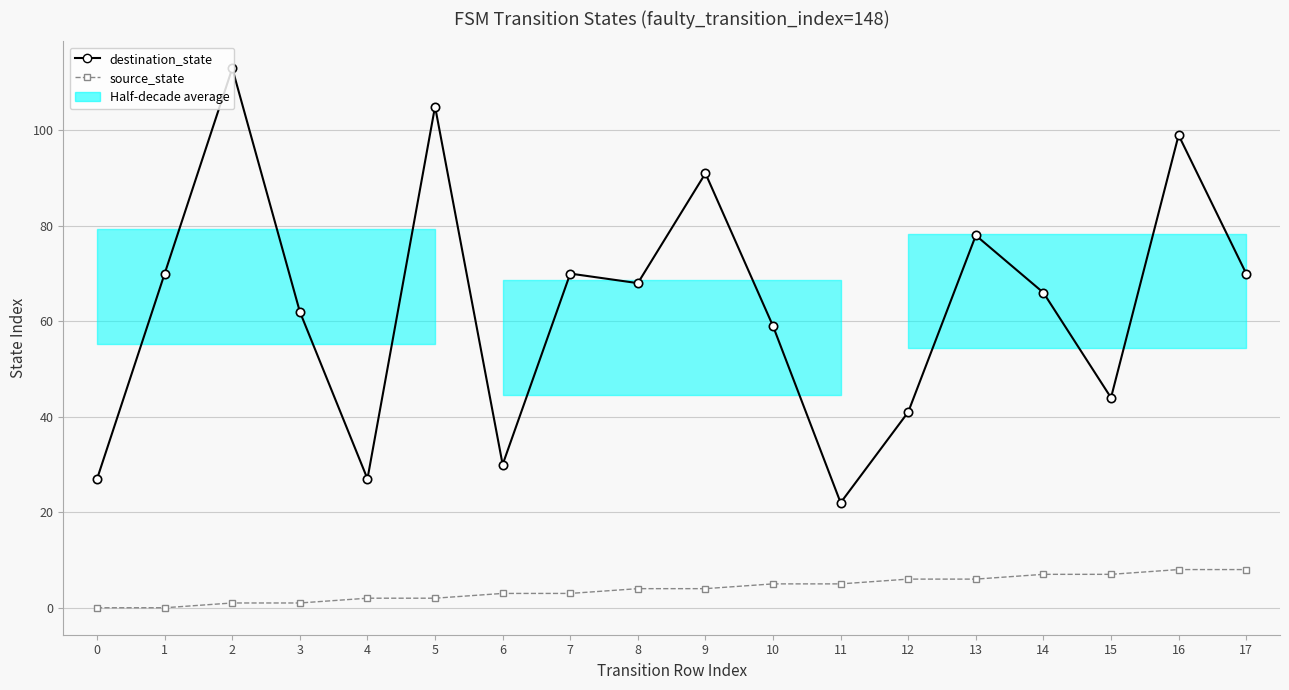

The value of source_state at 4 is 4. True or false?

False